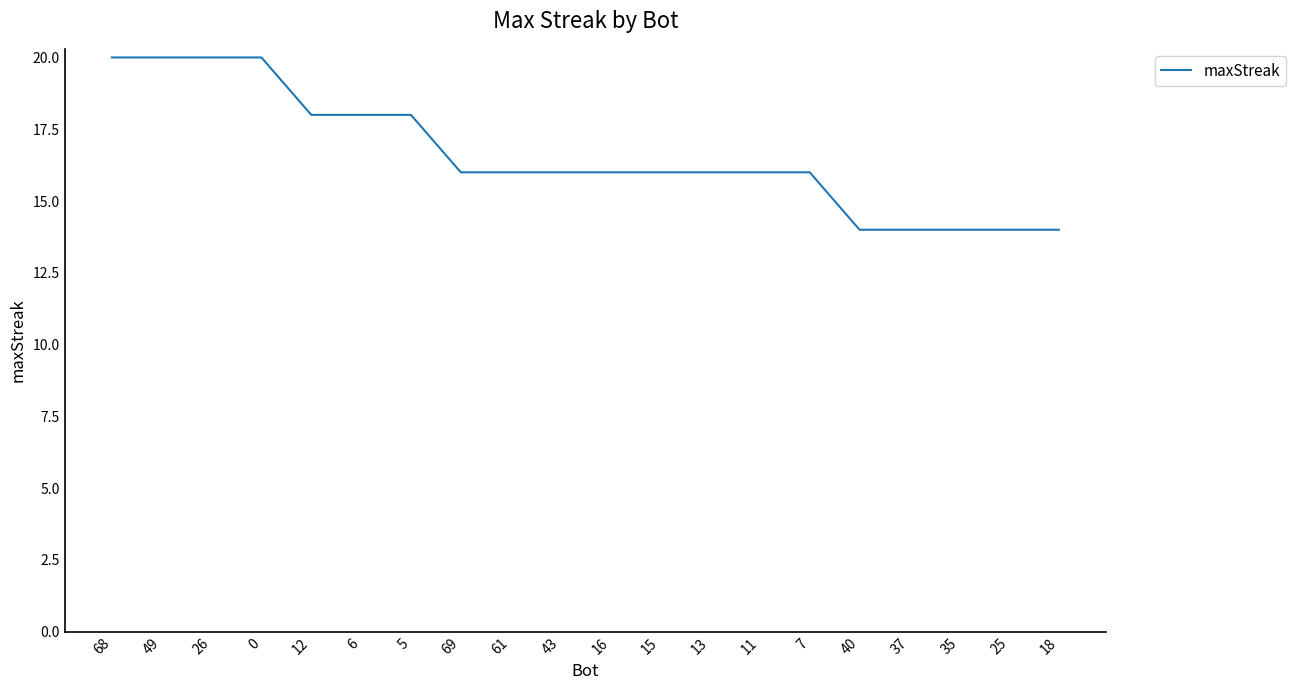

What is the difference between the second highest and second lowest values?

6